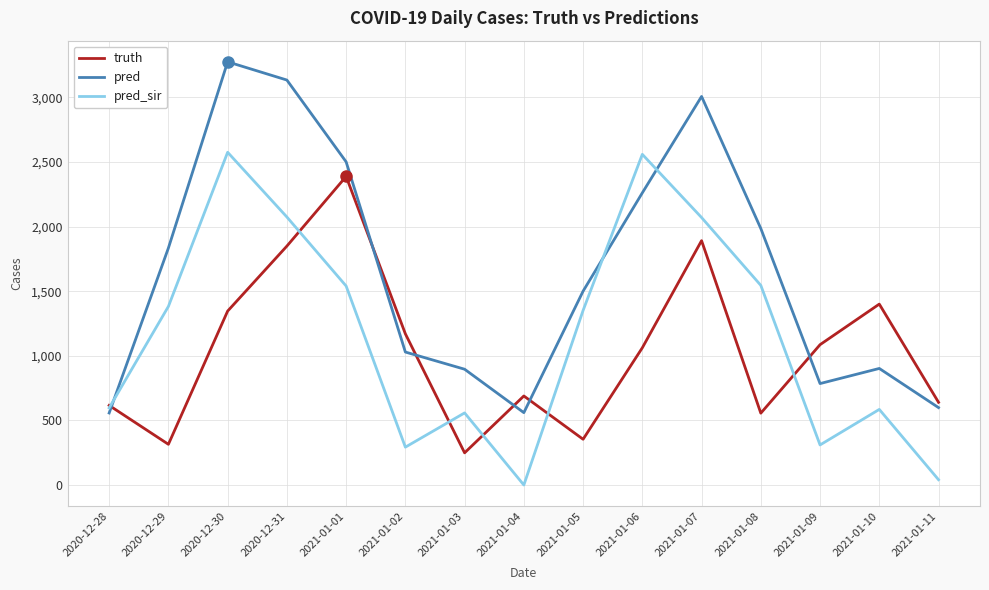

What is the total value across all series at 2021-01-06?

5882.0